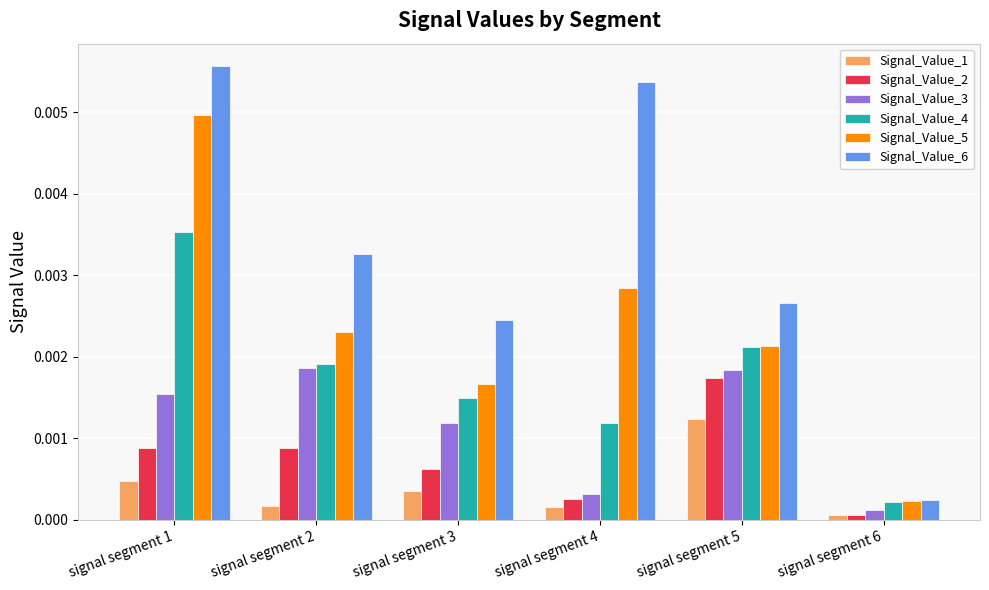

At which category is the sum across all series the highest?

signal segment 1